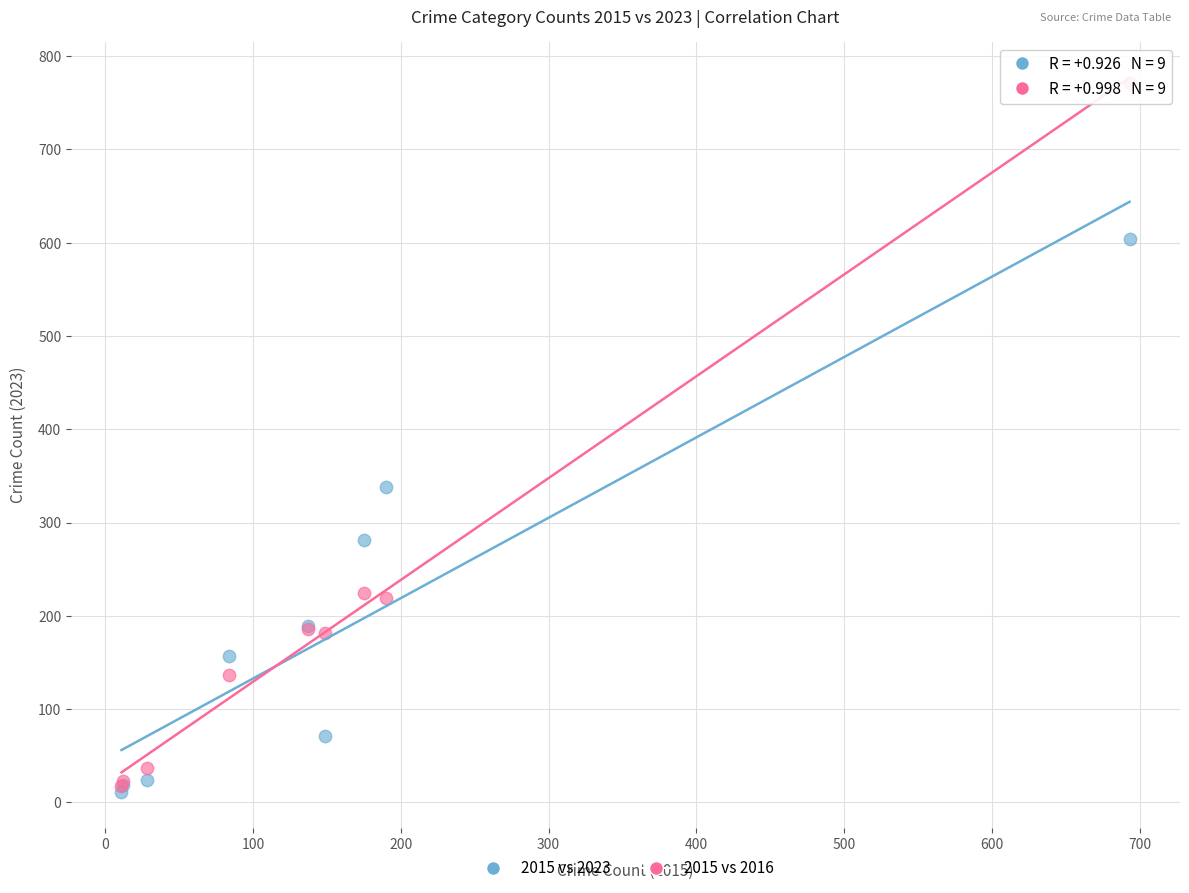

In the 2015 vs 2016 series, what Y value is closest to 394?

224